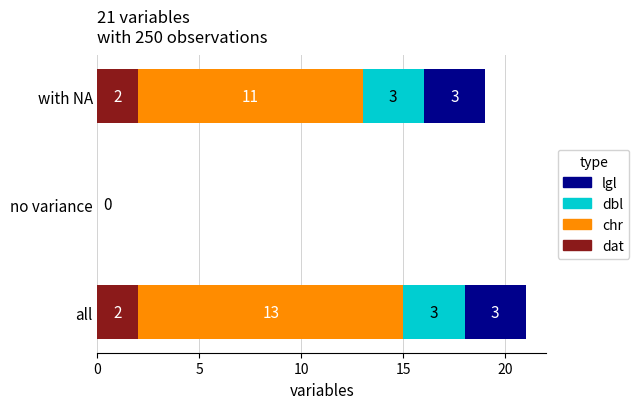

Where is dat nearest to the value 1?

1